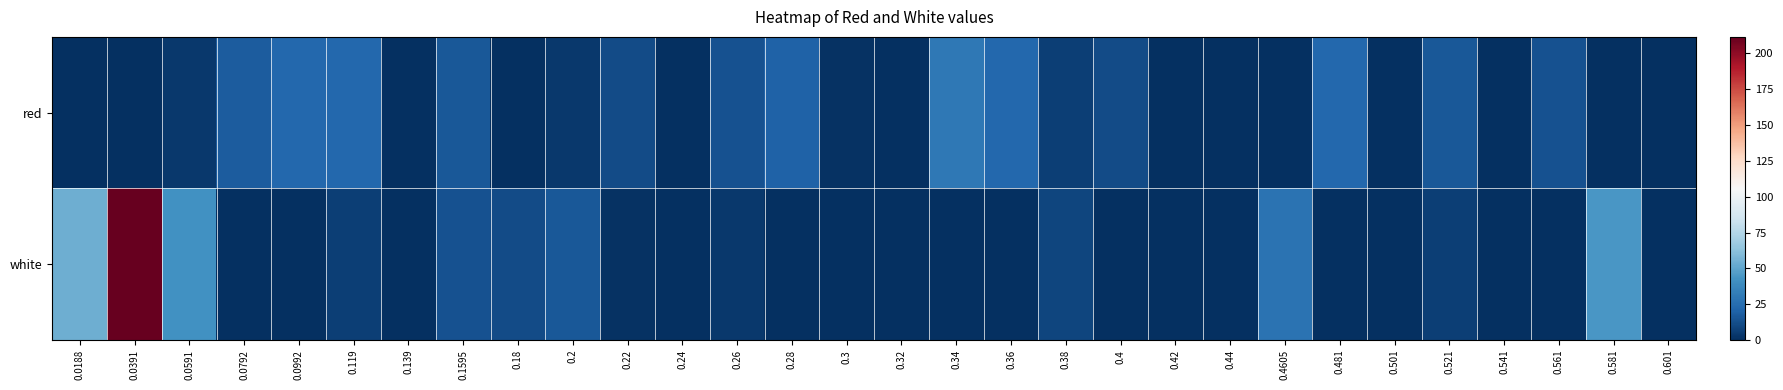

At which category is the sum across all series the highest?

0.0391